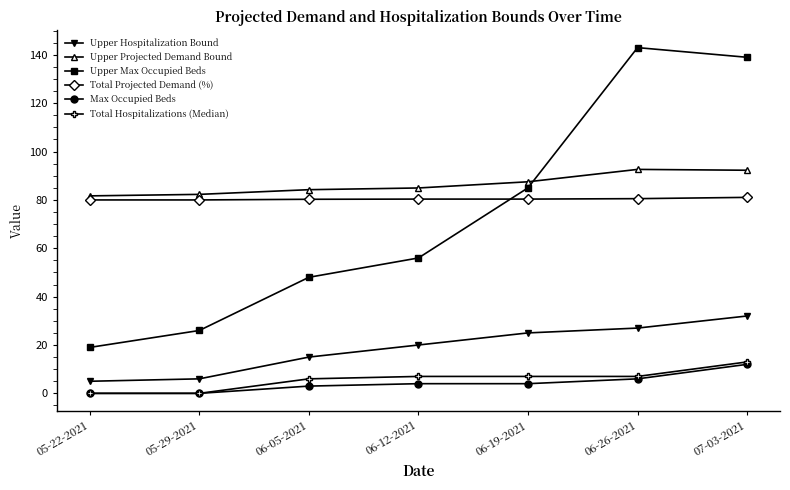

What is the total value across all series at 06-19-2021?

288.9